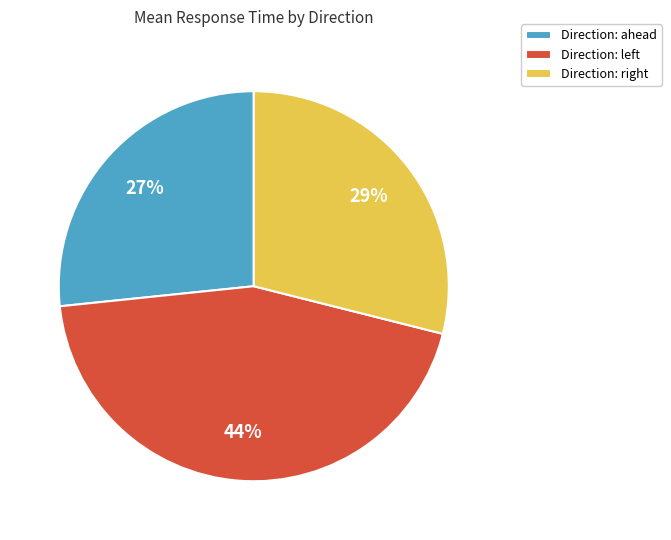

Which slice is the smallest?

Direction: ahead